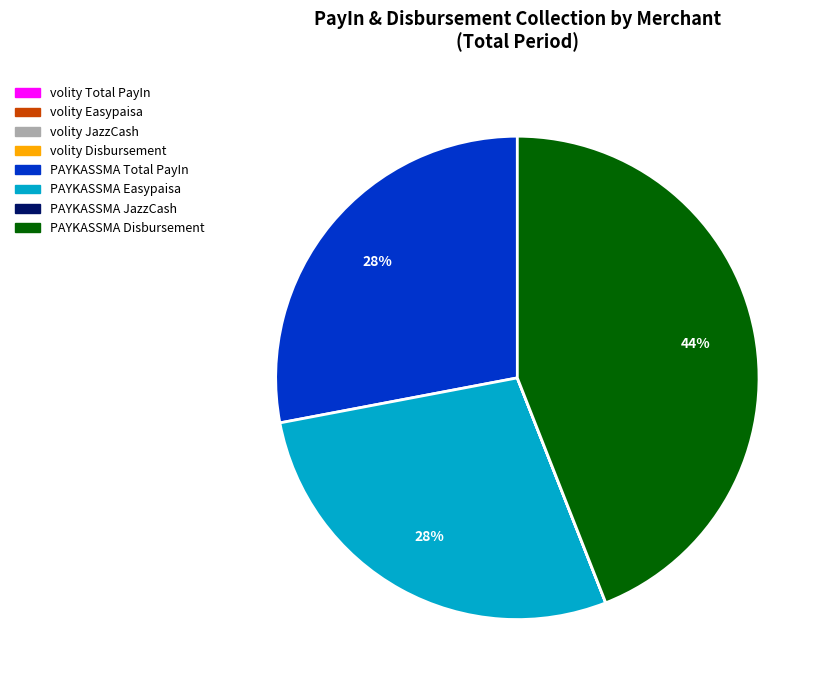

Is there a majority slice in this chart?

No